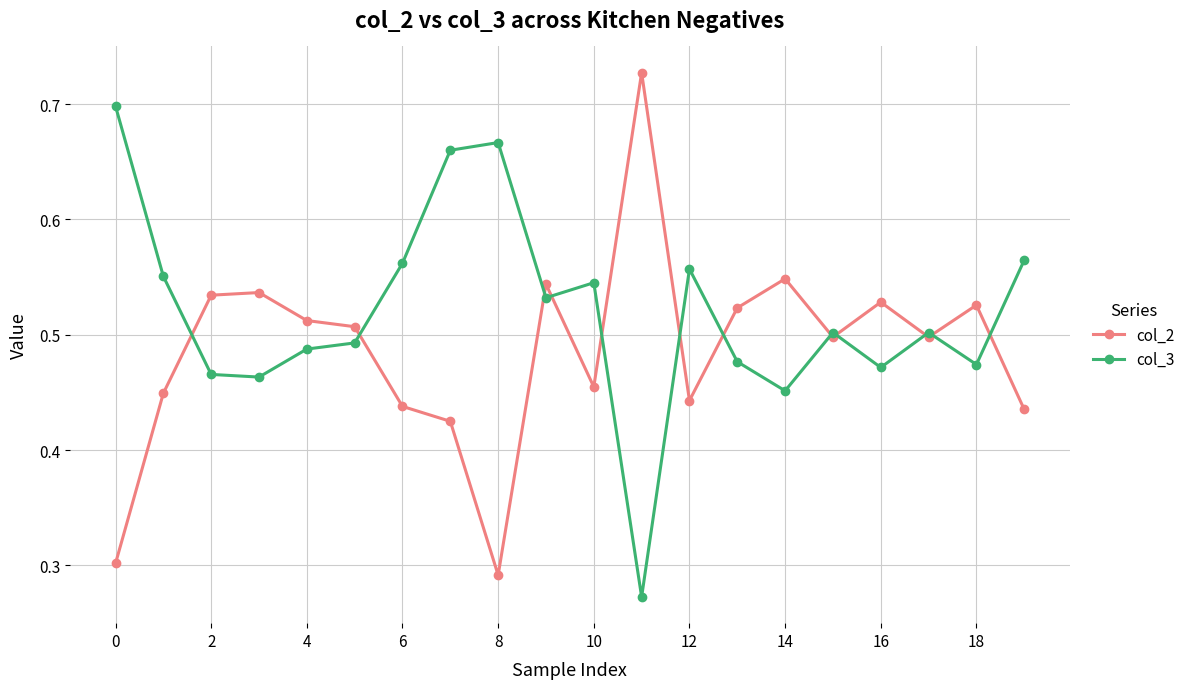

Rank the series by their average value, from lowest to highest.

col_2, col_3